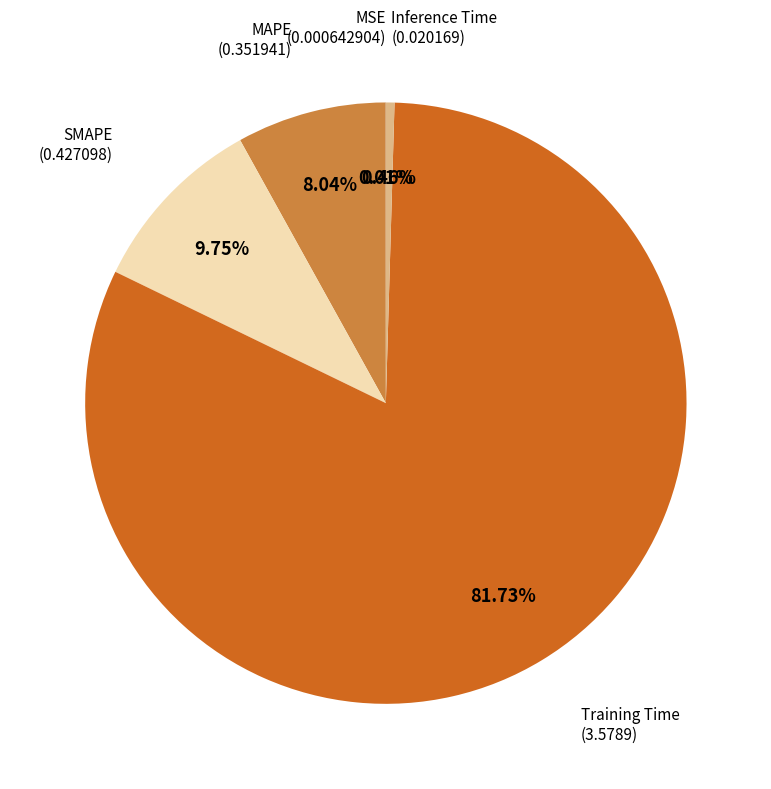

Is there a majority slice in this chart?

Yes